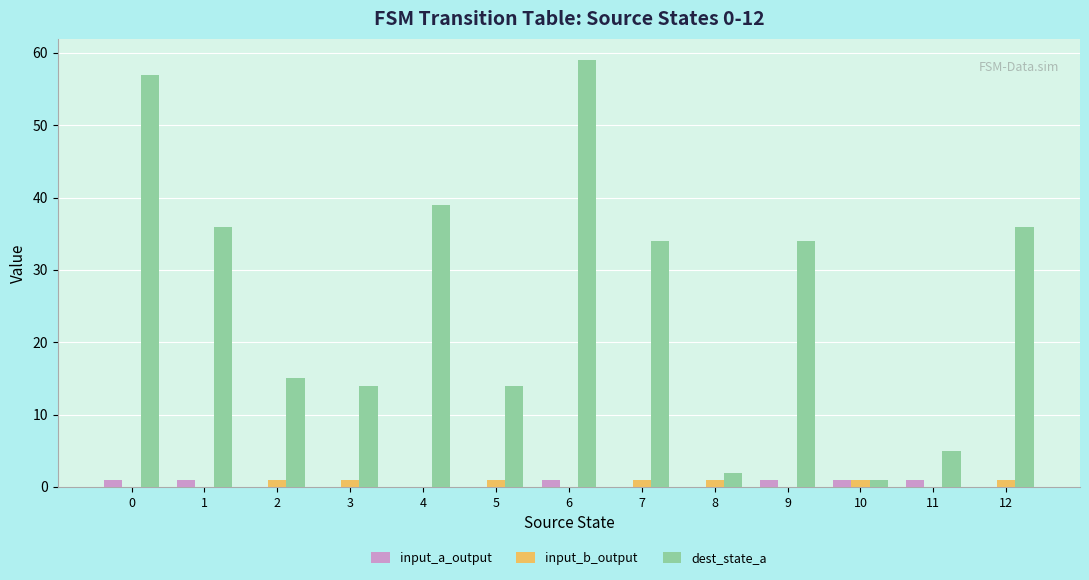

What is the sum of all dest_state_a values?

346